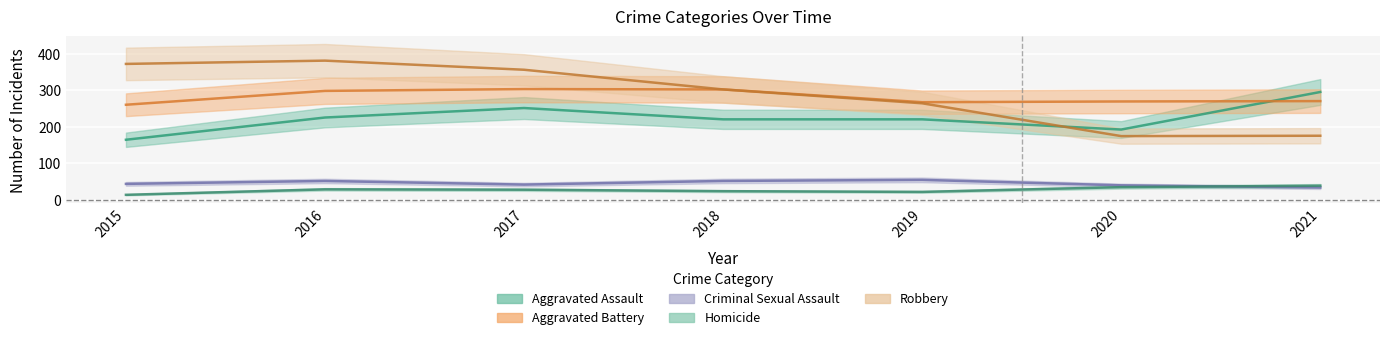

How many data points in Robbery are above 302?

3